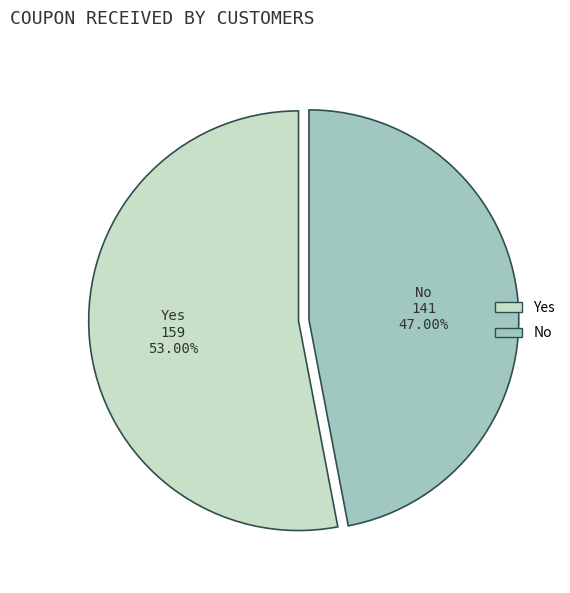

What percentage is NOT represented by No?

53.0%